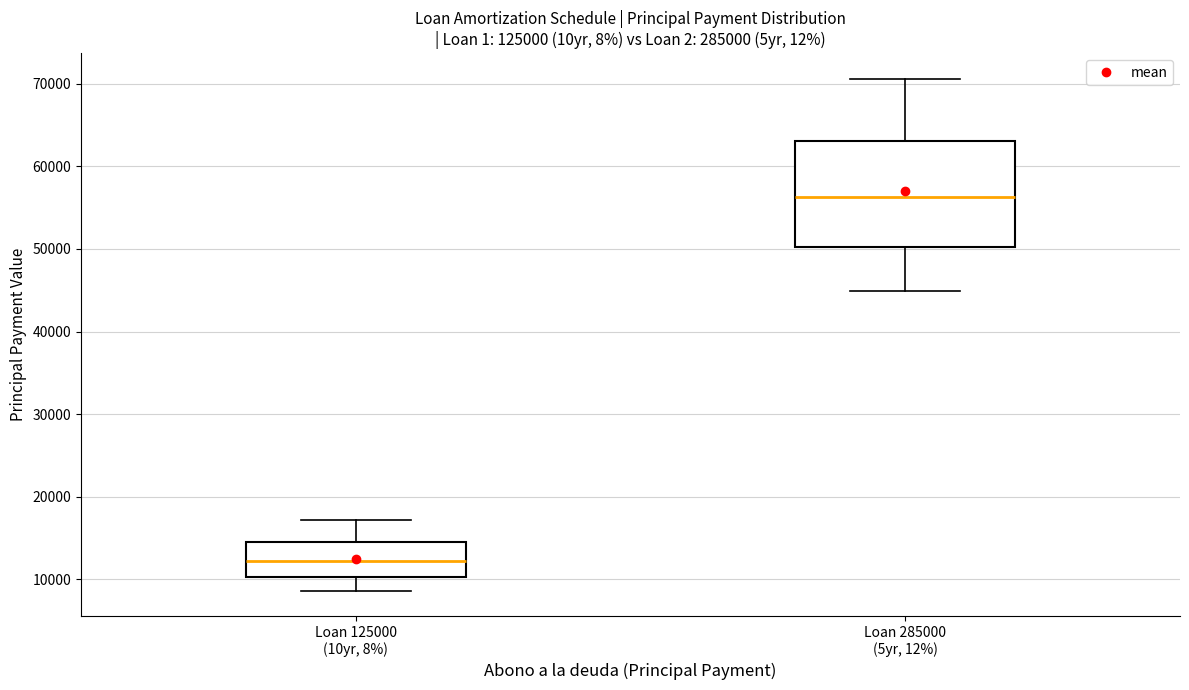

Where is the upper edge of the box for Loan 285000 (5yr, 12%) on the y-axis? The values are not printed on the chart, so give them approximately, as read against the axis.

63000